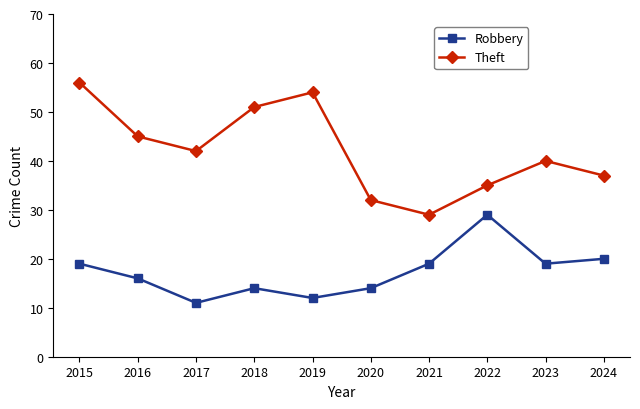

List the series in order of their peak value, highest first.

Theft, Robbery